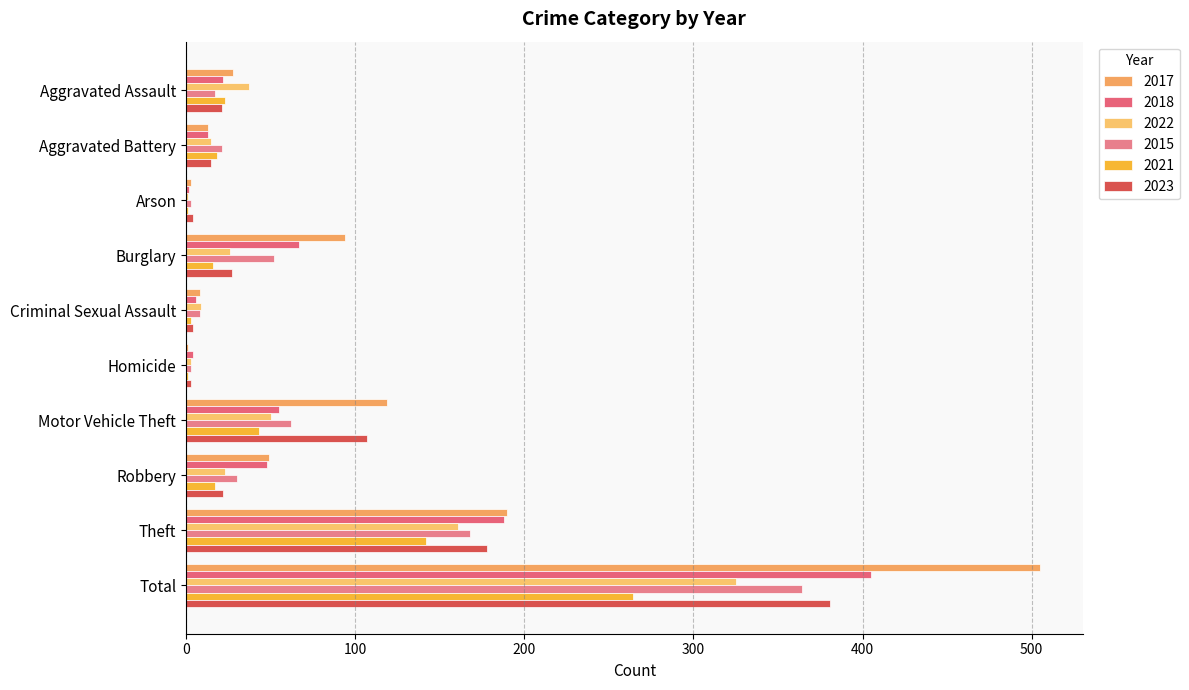

Which category has the highest value across all series?

Total